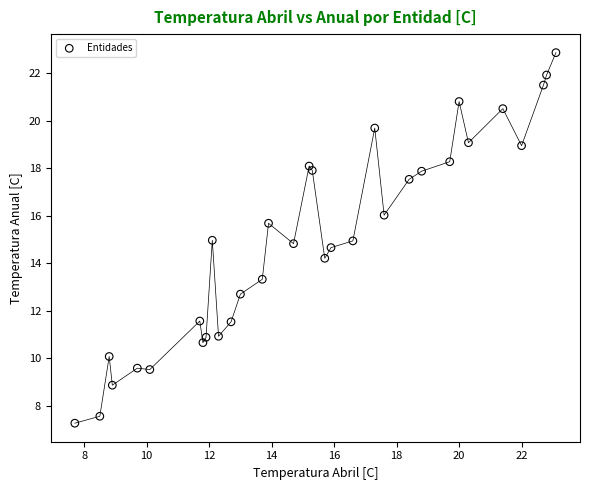

What is the range of X values (max minus min)?

15.4